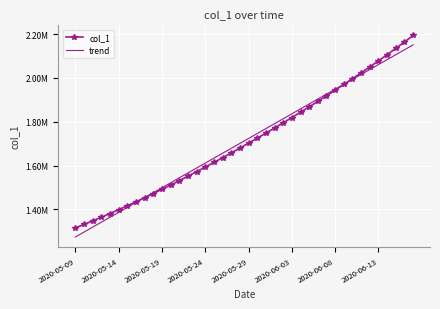

At which category is the sum across all series the highest?

39